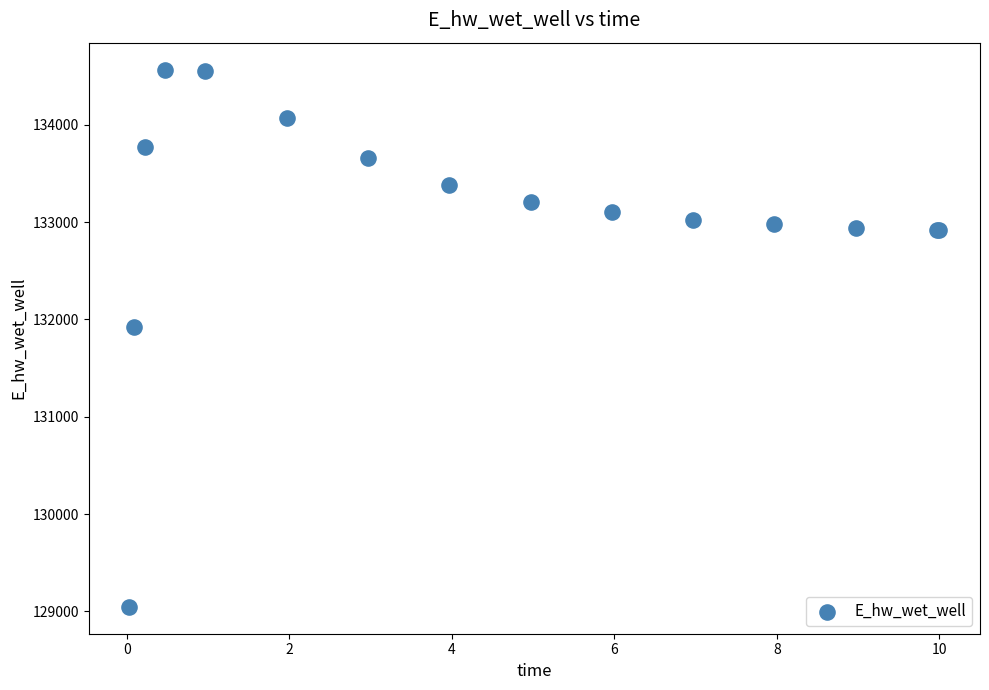

What Y value in the scatter plot is closest to 131806?

131926.5